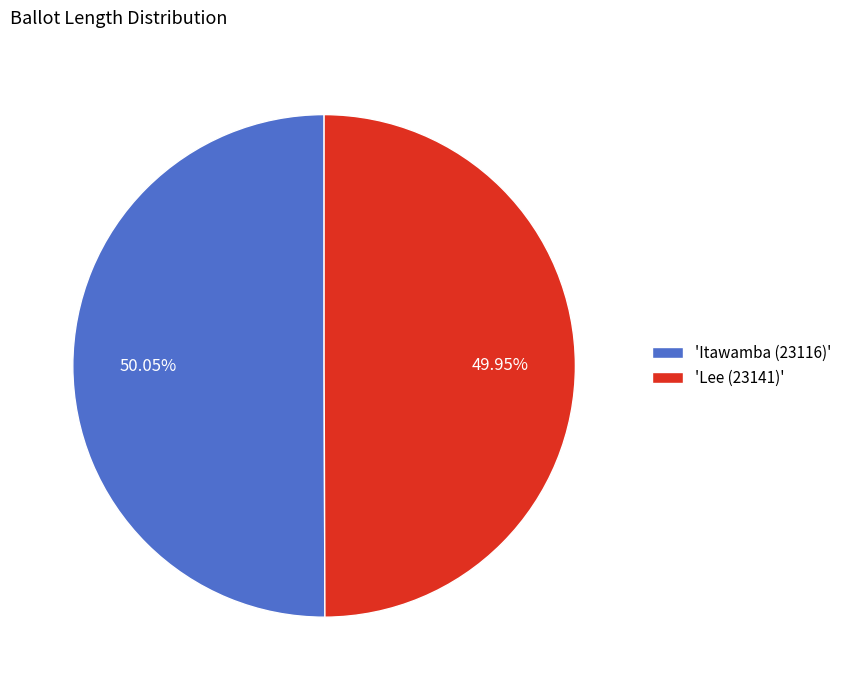

To the nearest percent, what is the average slice percentage?

50%